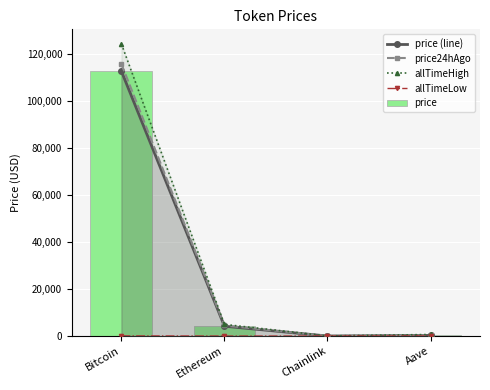

Does the chart contain stacked bars?

No